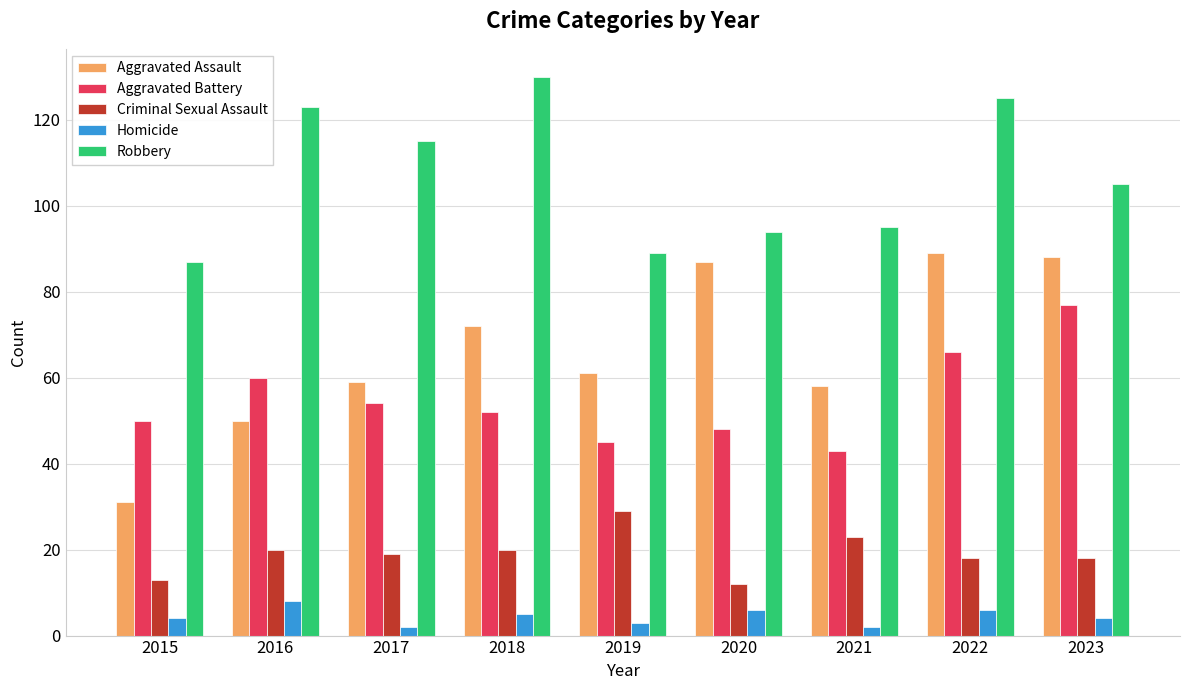

How many categories are shown in the chart?

9